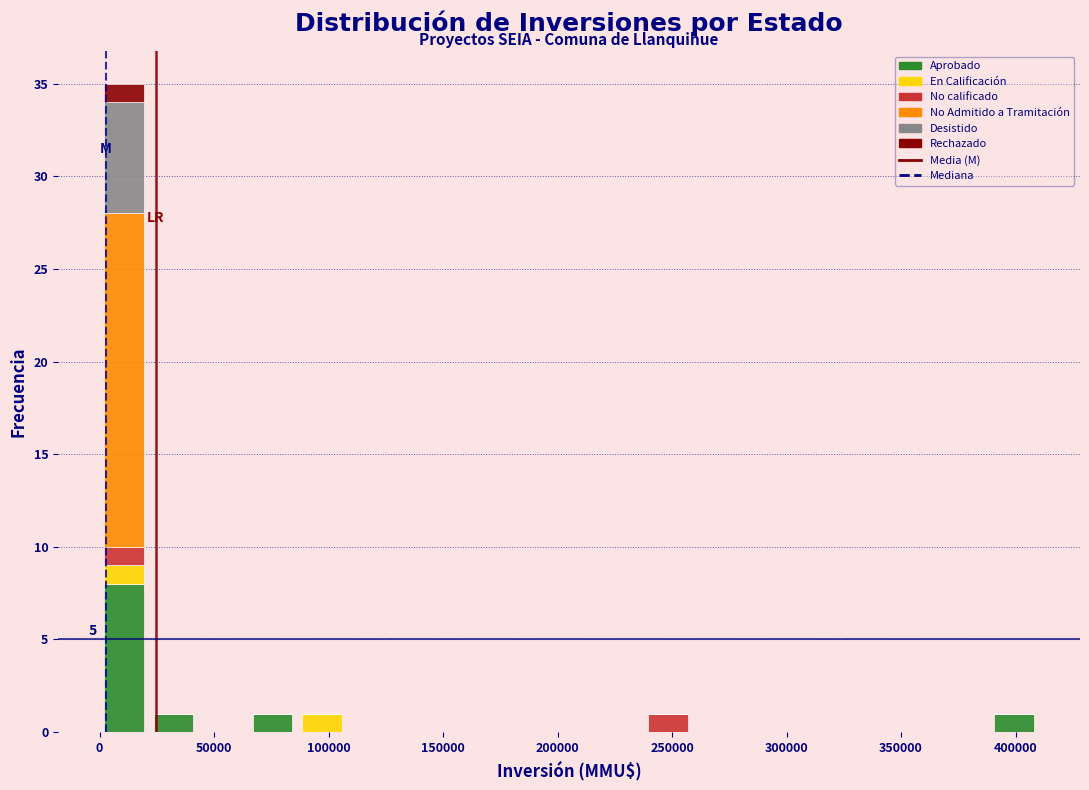

Which range on the x-axis has the tallest stacked bar (by total height)?

0 to 20000